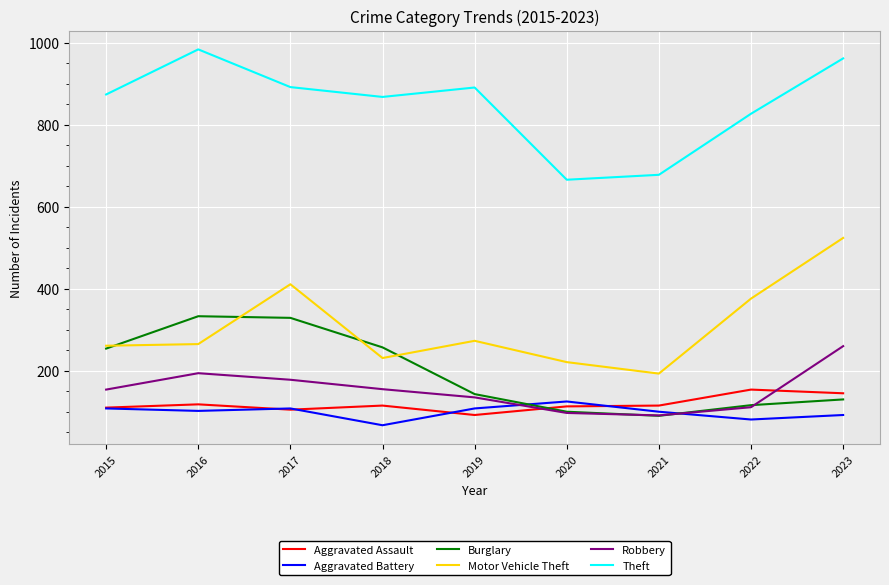

What are all the series names shown in the legend?

Aggravated Assault, Aggravated Battery, Burglary, Motor Vehicle Theft, Robbery, Theft